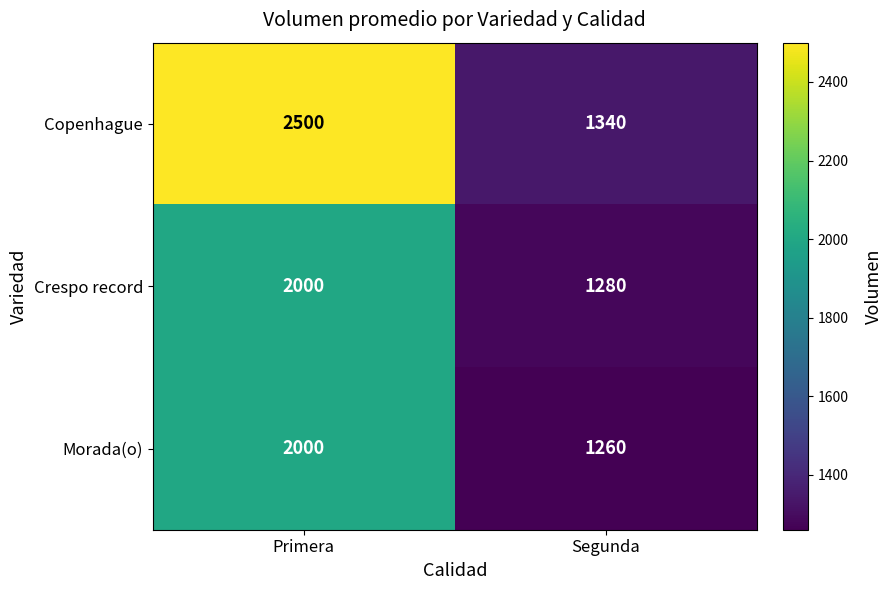

Reading left to right, what are all the values shown in this chart?

Copenhague: 2500	1340
Crespo record: 2000	1280
Morada(o): 2000	1260